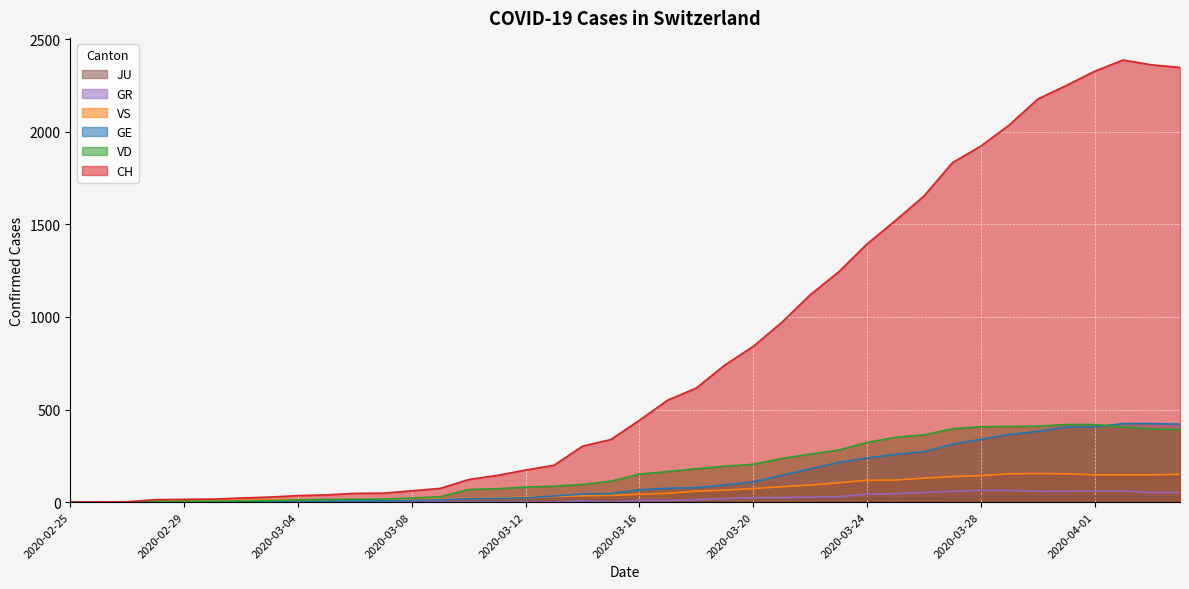

Reading right to left, extract all data points from this chart.

CH: 2020-04-04=2348	2020-04-03=2362	2020-04-02=2388	2020-04-01=2327	2020-03-31=2250	2020-03-30=2177	2020-03-29=2037	2020-03-28=1923	2020-03-27=1833	2020-03-26=1653	2020-03-25=1521	2020-03-24=1394	2020-03-23=1243	2020-03-22=1119	2020-03-21=970	2020-03-20=841	2020-03-19=740	2020-03-18=616	2020-03-17=551	2020-03-16=442	2020-03-15=338	2020-03-14=302	2020-03-13=199	2020-03-12=173	2020-03-11=144	2020-03-10=122	2020-03-09=74	2020-03-08=61	2020-03-07=48	2020-03-06=47	2020-03-05=39	2020-03-04=35	2020-03-03=27	2020-03-02=22	2020-03-01=16	2020-02-29=15	2020-02-28=13	2020-02-27=2	2020-02-26=1	2020-02-25=0
GE: 2020-04-04=421	2020-04-03=424	2020-04-02=424	2020-04-01=406	2020-03-31=405	2020-03-30=382	2020-03-29=365	2020-03-28=339	2020-03-27=313	2020-03-26=272	2020-03-25=258	2020-03-24=238	2020-03-23=214	2020-03-22=179	2020-03-21=145	2020-03-20=109	2020-03-19=92	2020-03-18=78	2020-03-17=75	2020-03-16=66	2020-03-15=46	2020-03-14=43	2020-03-13=33	2020-03-12=23	2020-03-11=20	2020-03-10=18	2020-03-09=13	2020-03-08=9	2020-03-07=7	2020-03-06=7	2020-03-05=5	2020-03-04=4	2020-03-03=4	2020-03-02=3	2020-03-01=3	2020-02-29=3	2020-02-28=2	2020-02-27=1	2020-02-26=1	2020-02-25=0
VD: 2020-04-04=392	2020-04-03=394	2020-04-02=405	2020-04-01=419	2020-03-31=419	2020-03-30=410	2020-03-29=409	2020-03-28=407	2020-03-27=396	2020-03-26=363	2020-03-25=350	2020-03-24=322	2020-03-23=281	2020-03-22=259	2020-03-21=236	2020-03-20=204	2020-03-19=194	2020-03-18=180	2020-03-17=165	2020-03-16=151	2020-03-15=113	2020-03-14=95	2020-03-13=86	2020-03-12=81	2020-03-11=72	2020-03-10=68	2020-03-09=29	2020-03-08=22	2020-03-07=16	2020-03-06=15	2020-03-05=14	2020-03-04=11	2020-03-03=8	2020-03-02=6	2020-03-01=4	2020-02-29=4	2020-02-28=4	2020-02-27=0	2020-02-26=0	2020-02-25=0
VS: 2020-04-04=150	2020-04-03=147	2020-04-02=147	2020-04-01=147	2020-03-31=153	2020-03-30=154	2020-03-29=153	2020-03-28=143	2020-03-27=138	2020-03-26=129	2020-03-25=119	2020-03-24=118	2020-03-23=104	2020-03-22=92	2020-03-21=83	2020-03-20=73	2020-03-19=64	2020-03-18=59	2020-03-17=47	2020-03-16=42	2020-03-15=36	2020-03-14=34	2020-03-13=30	2020-03-12=28	2020-03-11=21	2020-03-10=20	2020-03-09=17	2020-03-08=16	2020-03-07=12	2020-03-06=12	2020-03-05=11	2020-03-04=13	2020-03-03=12	2020-03-02=10	2020-03-01=7	2020-02-29=6	2020-02-28=6	2020-02-27=0	2020-02-26=0	2020-02-25=0
GR: 2020-04-04=52	2020-04-03=51	2020-04-02=60	2020-04-01=59	2020-03-31=58	2020-03-30=58	2020-03-29=63	2020-03-28=63	2020-03-27=58	2020-03-26=52	2020-03-25=45	2020-03-24=43	2020-03-23=29	2020-03-22=27	2020-03-21=24	2020-03-20=24	2020-03-19=18	2020-03-18=13	2020-03-17=9	2020-03-16=9	2020-03-15=0	2020-03-14=6	2020-03-13=0	2020-03-12=0	2020-03-11=0	2020-03-10=0	2020-03-09=0	2020-03-08=0	2020-03-07=0	2020-03-06=0	2020-03-05=0	2020-03-04=0	2020-03-03=0	2020-03-02=0	2020-03-01=0	2020-02-29=0	2020-02-28=0	2020-02-27=0	2020-02-26=0	2020-02-25=0
JU: 2020-04-04=27	2020-04-03=28	2020-04-02=29	2020-04-01=29	2020-03-31=29	2020-03-30=28	2020-03-29=28	2020-03-28=27	2020-03-27=25	2020-03-26=22	2020-03-25=23	2020-03-24=22	2020-03-23=18	2020-03-22=18	2020-03-21=13	2020-03-20=14	2020-03-19=12	2020-03-18=11	2020-03-17=11	2020-03-16=9	2020-03-15=9	2020-03-14=8	2020-03-13=8	2020-03-12=6	2020-03-11=6	2020-03-10=5	2020-03-09=5	2020-03-08=5	2020-03-07=5	2020-03-06=5	2020-03-05=2	2020-03-04=1	2020-03-03=1	2020-03-02=1	2020-03-01=1	2020-02-29=1	2020-02-28=1	2020-02-27=1	2020-02-26=0	2020-02-25=0